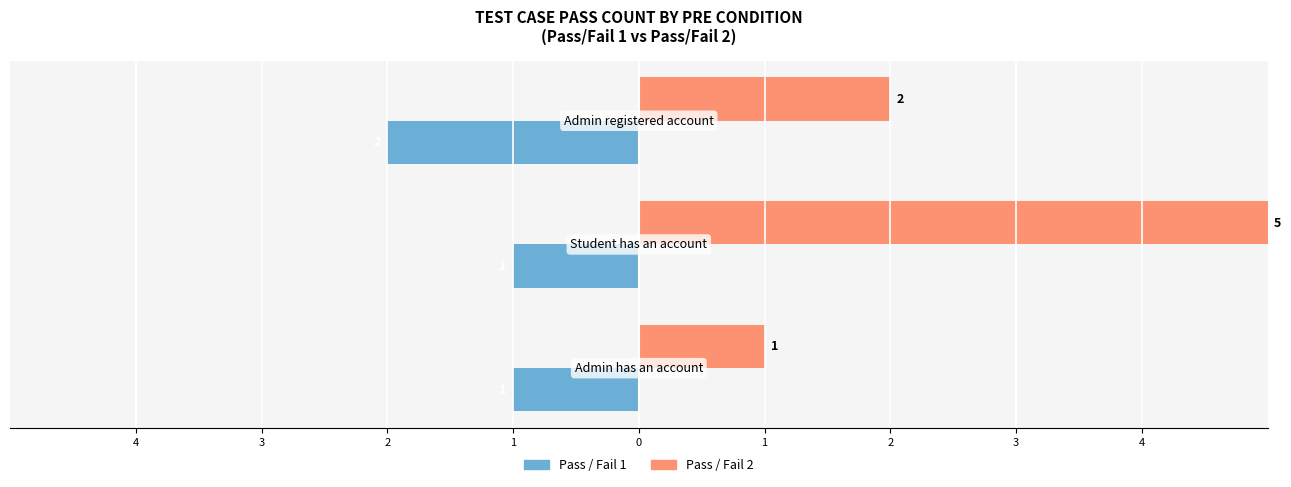

What are all the series names shown in the legend?

Pass / Fail 1, Pass / Fail 2